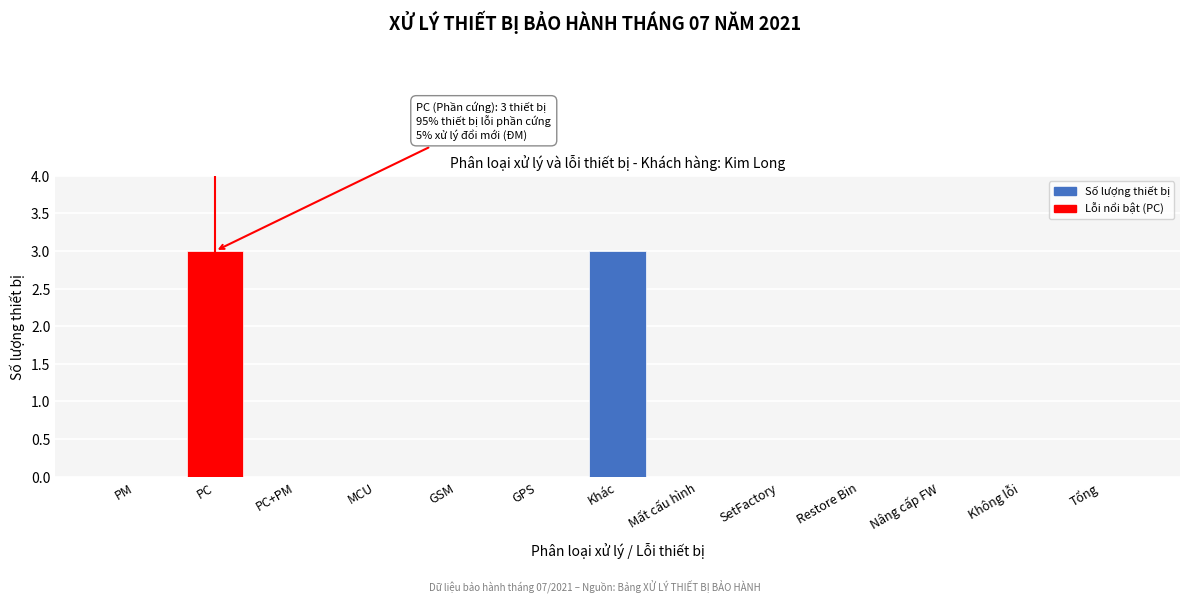

Reading left to right, transcribe all the data shown in this chart.

PM=0	PC=3	PC+PM=0	MCU=0	GSM=0	GPS=0	Khác=3	Mất cấu hình=0	SetFactory=0	Restore Bin=0	Nâng cấp FW=0	Không lỗi=0	Tổng=0